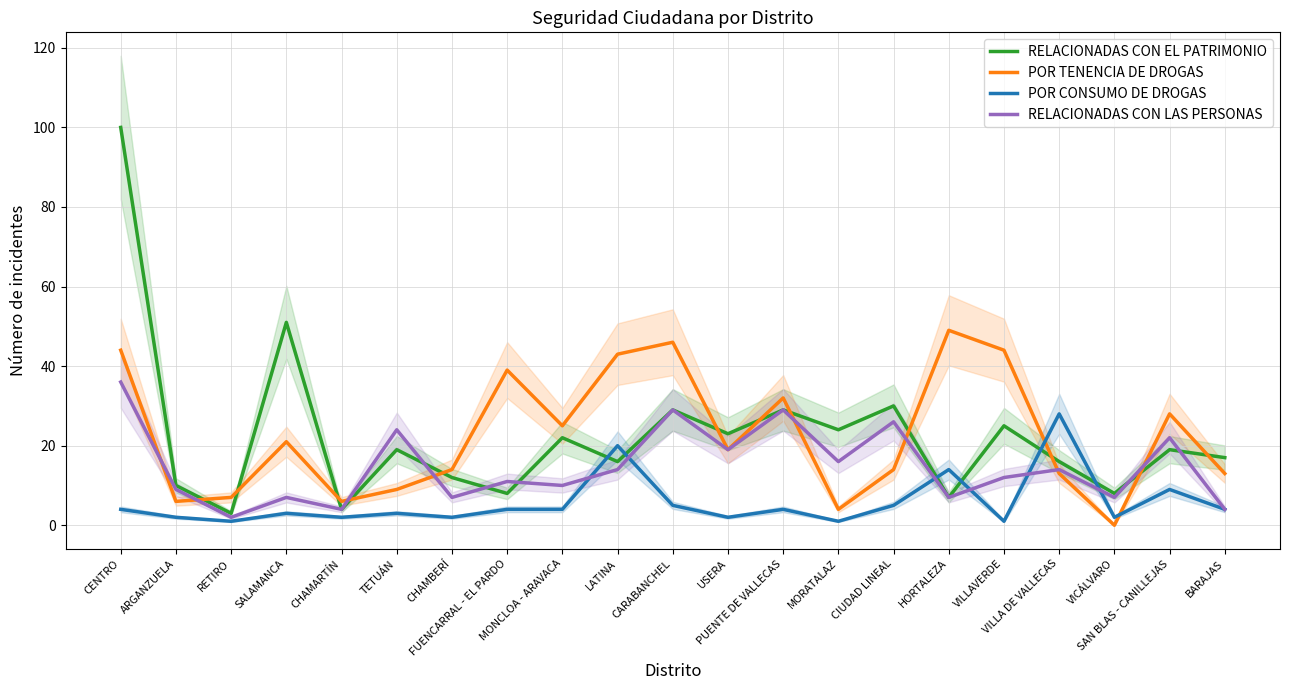

How many series are shown in this chart?

4